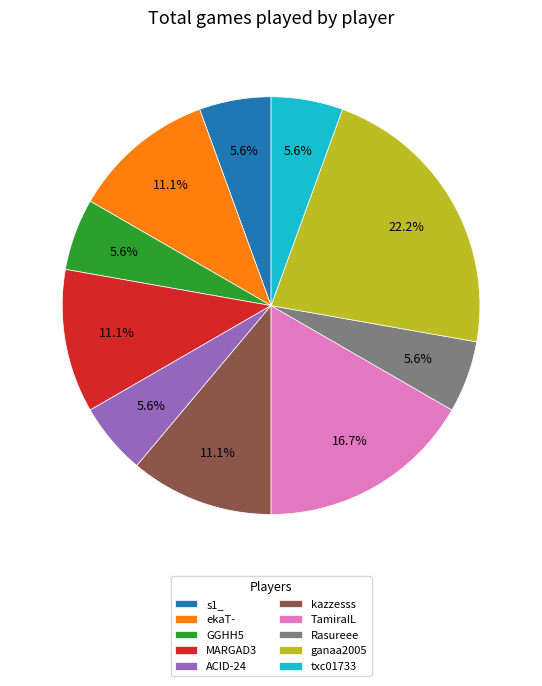

Does any single category account for the majority?

No